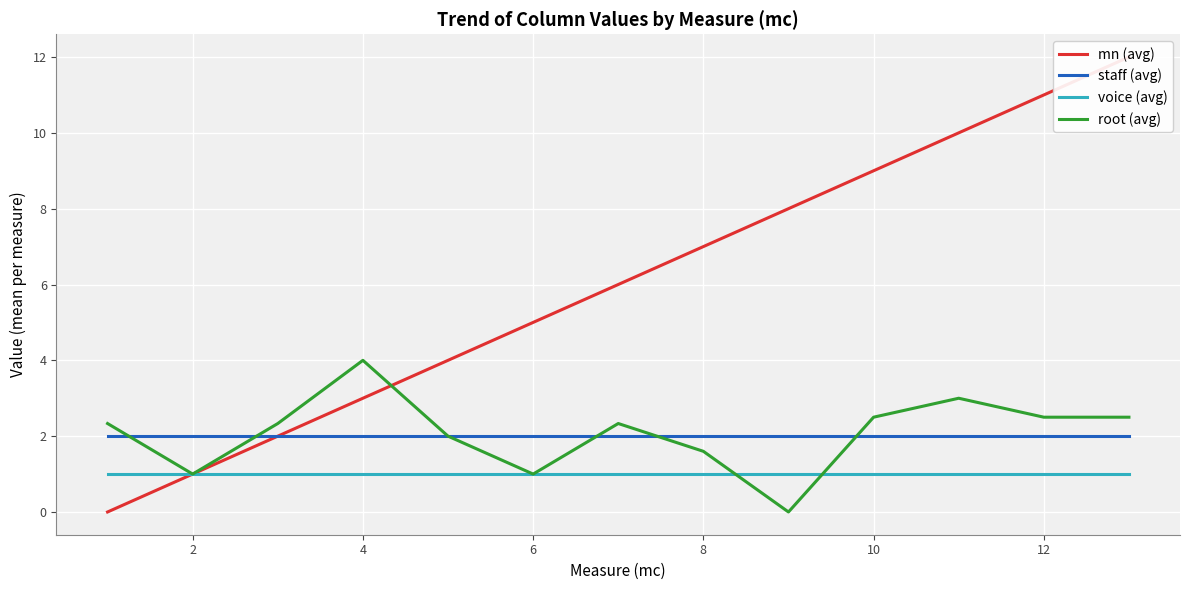

True or false: root (avg) has a value of 1.6 at 8.

True